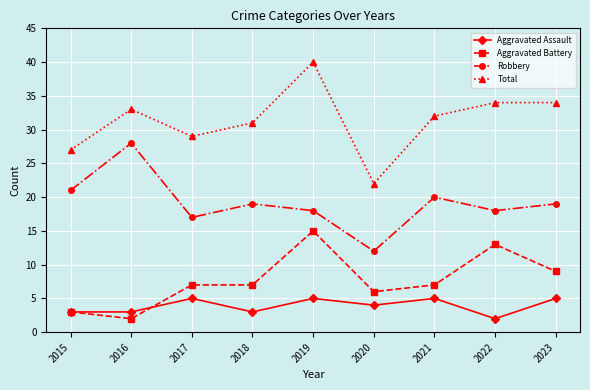

Reading left to right, extract all data points from this chart.

Aggravated Assault: 3	3	5	3	5	4	5	2	5
Aggravated Battery: 3	2	7	7	15	6	7	13	9
Robbery: 21	28	17	19	18	12	20	18	19
Total: 27	33	29	31	40	22	32	34	34